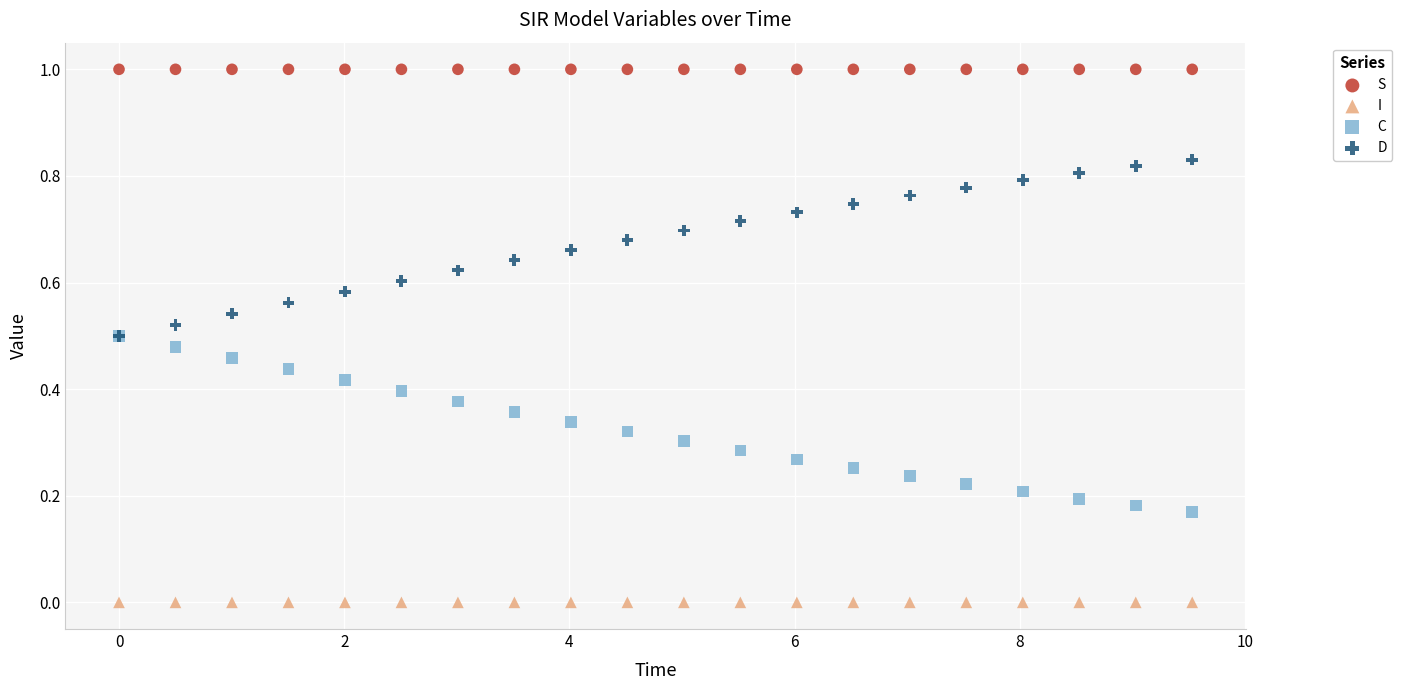

What are all the series names shown in the legend?

S, I, C, D